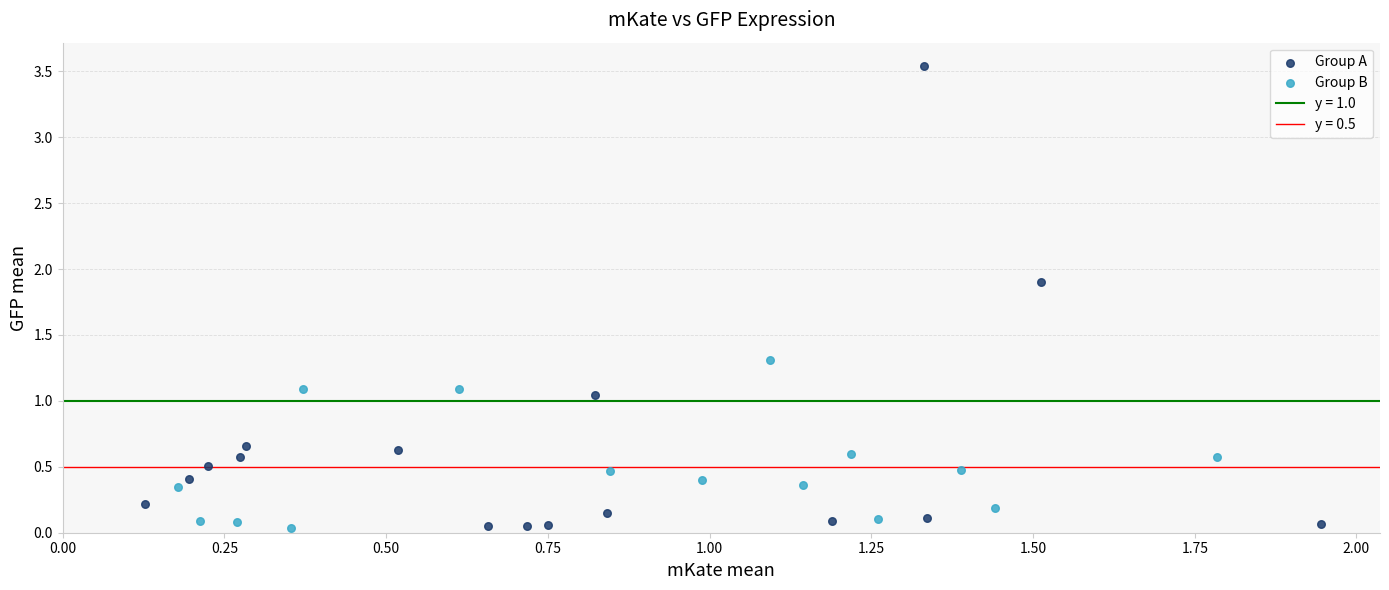

Which series reaches the maximum Y coordinate?

Group A